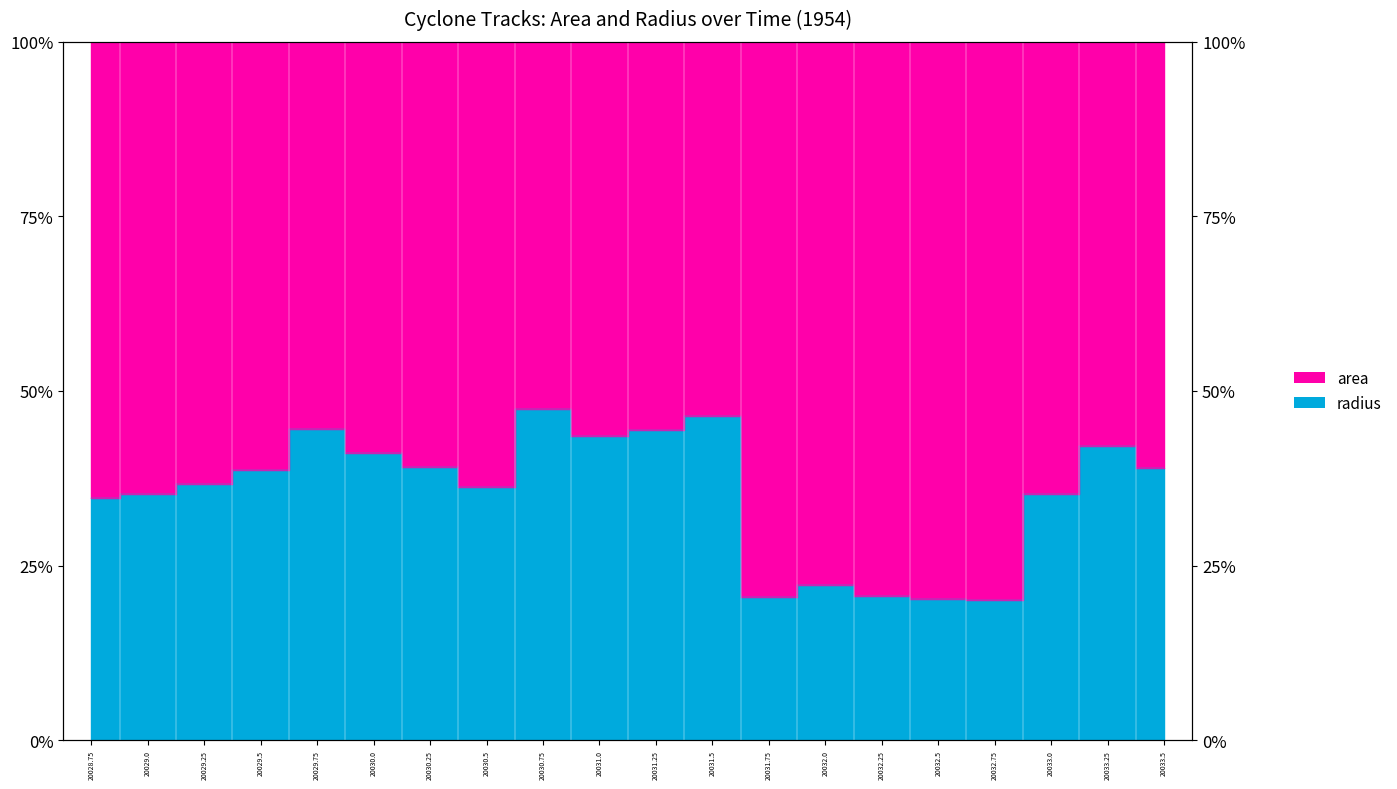

At which category does the chart reach its minimum across all series?

20032.75